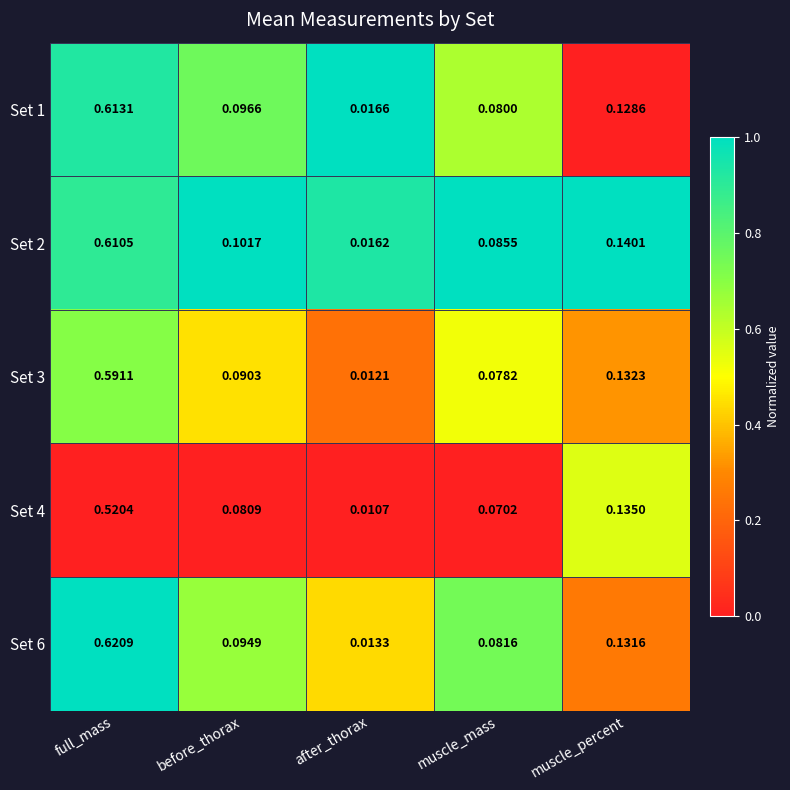

At which category does the chart reach its peak across all series?

full_mass